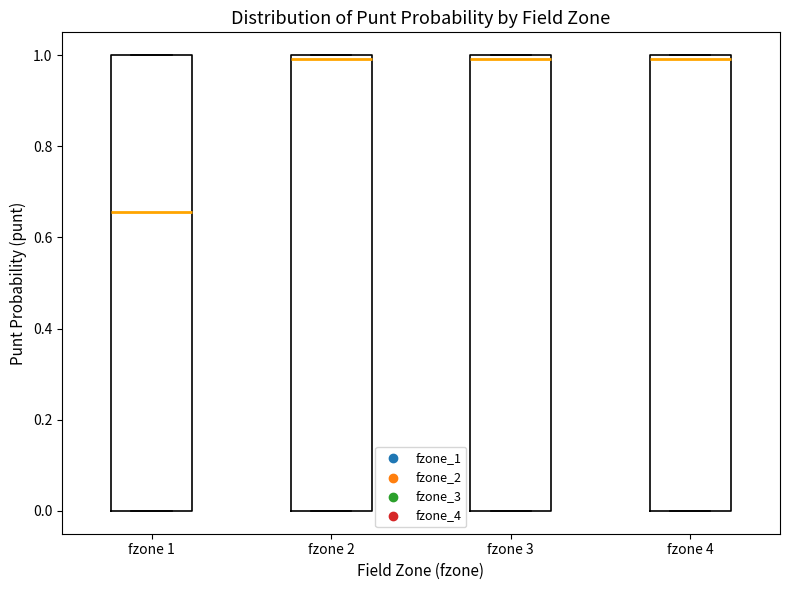

Which box's median line is the lowest?

fzone 1